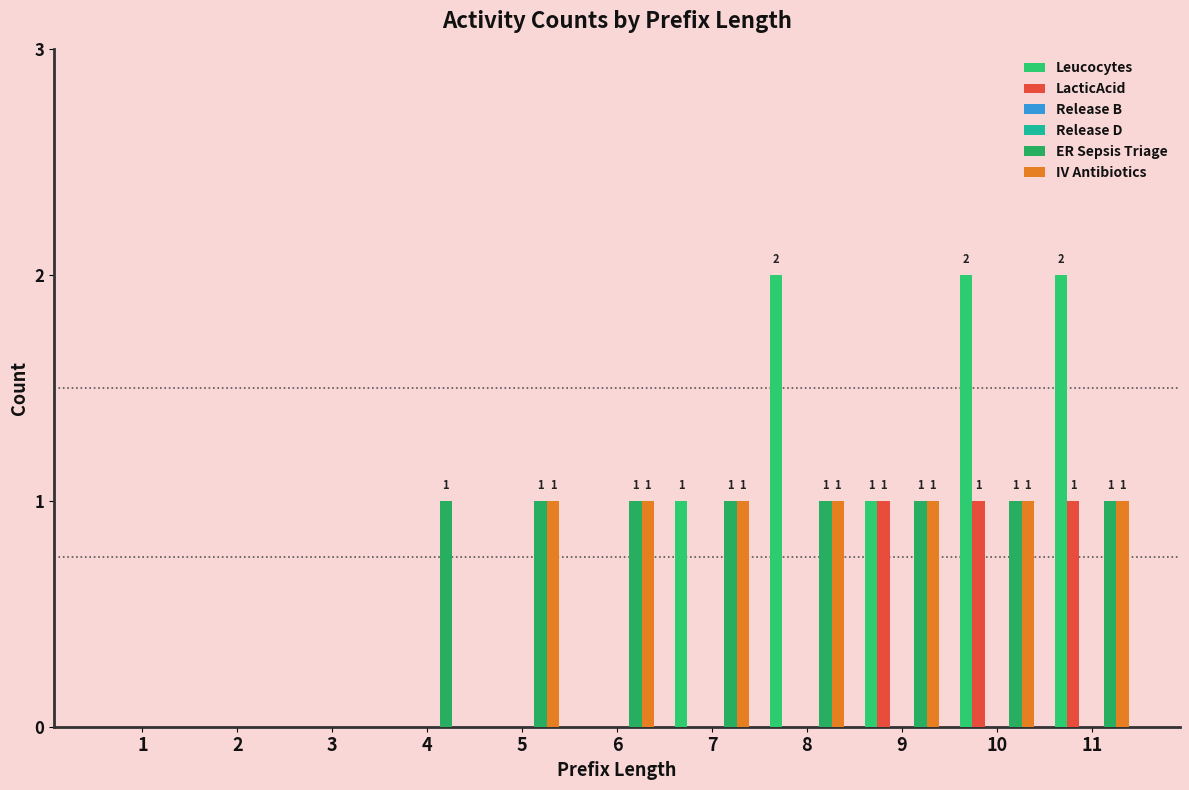

How many distinct data groups are displayed?

6